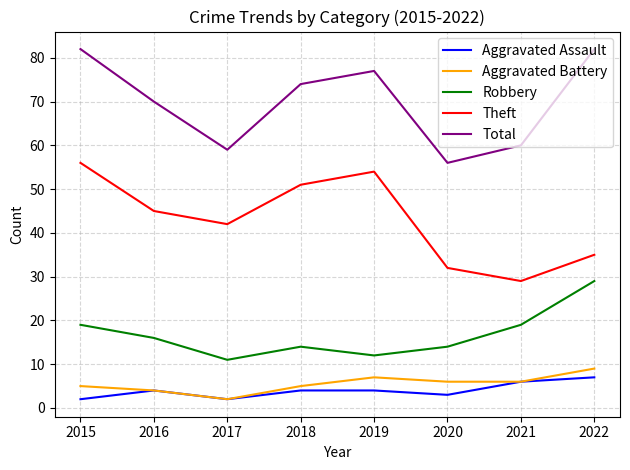

What are all the series names shown in the legend?

Aggravated Assault, Aggravated Battery, Robbery, Theft, Total